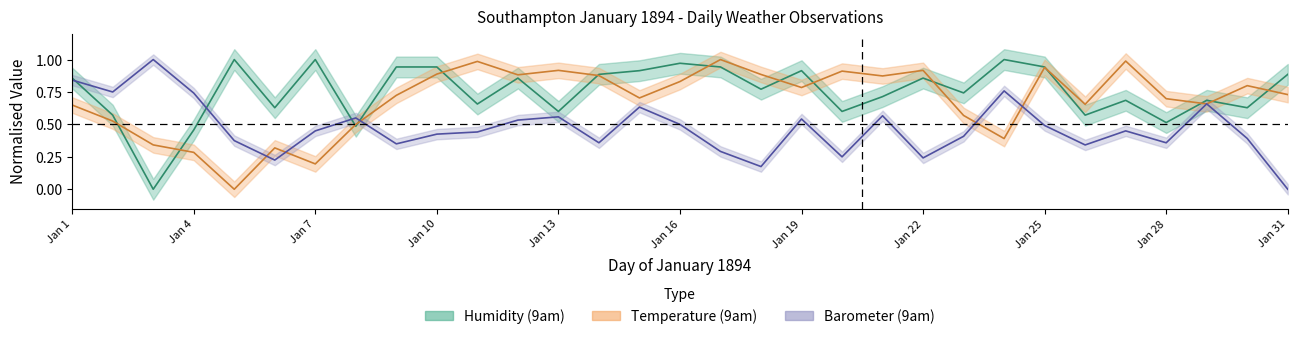

What is the difference between the maximum and minimum values in the Temperature centre series?

1.0